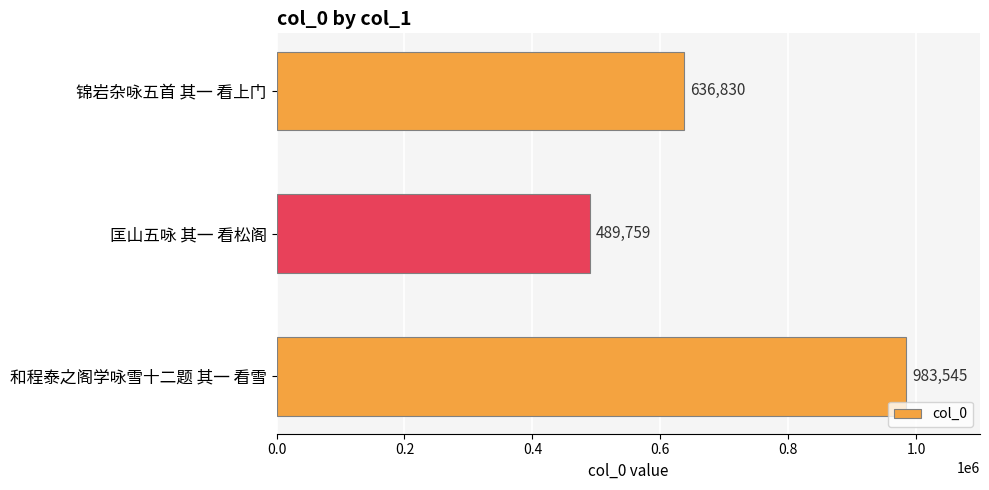

Rank the categories by value from highest to lowest.

和程泰之阁学咏雪十二题 其一 看雪, 锦岩杂咏五首 其一 看上门, 匡山五咏 其一 看松阁